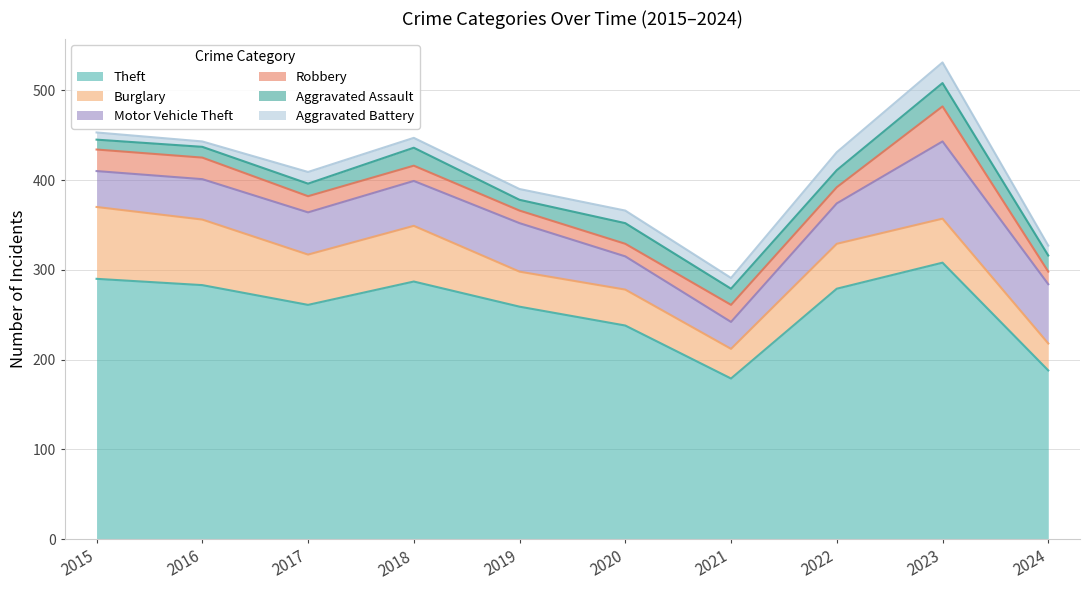

Does the chart display data point markers on the line(s)?

No